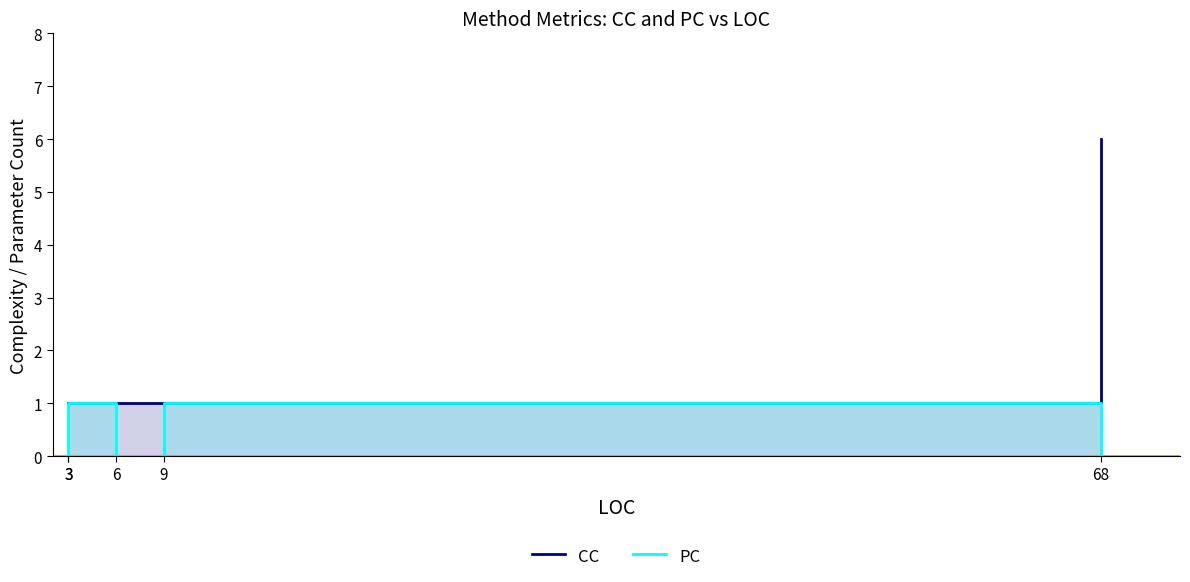

Does the chart have visible grid lines?

No